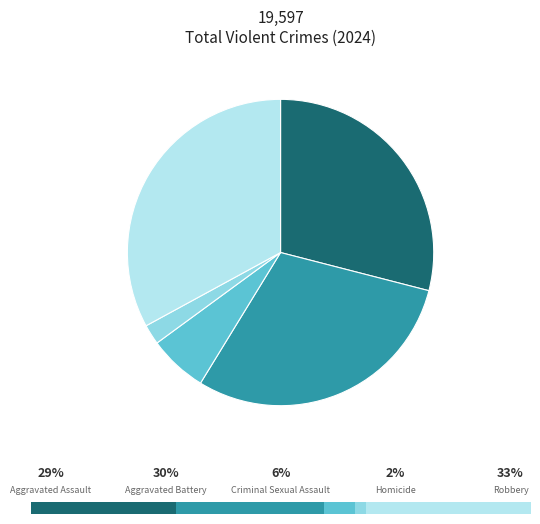

How many segments does this pie chart have?

5